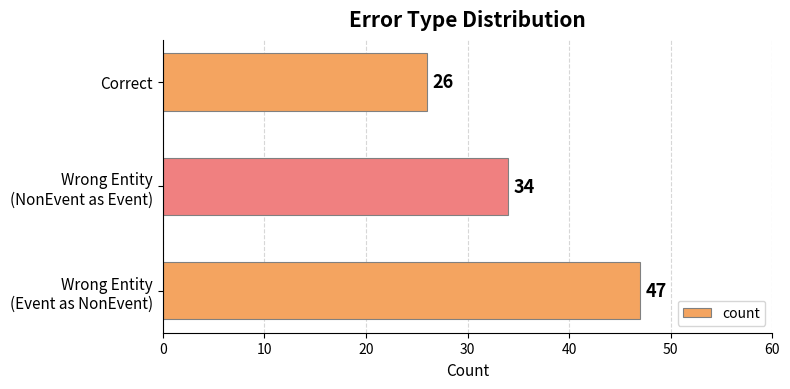

List the labels in order of value, smallest first.

Correct, Wrong Entity
(NonEvent as Event), Wrong Entity
(Event as NonEvent)